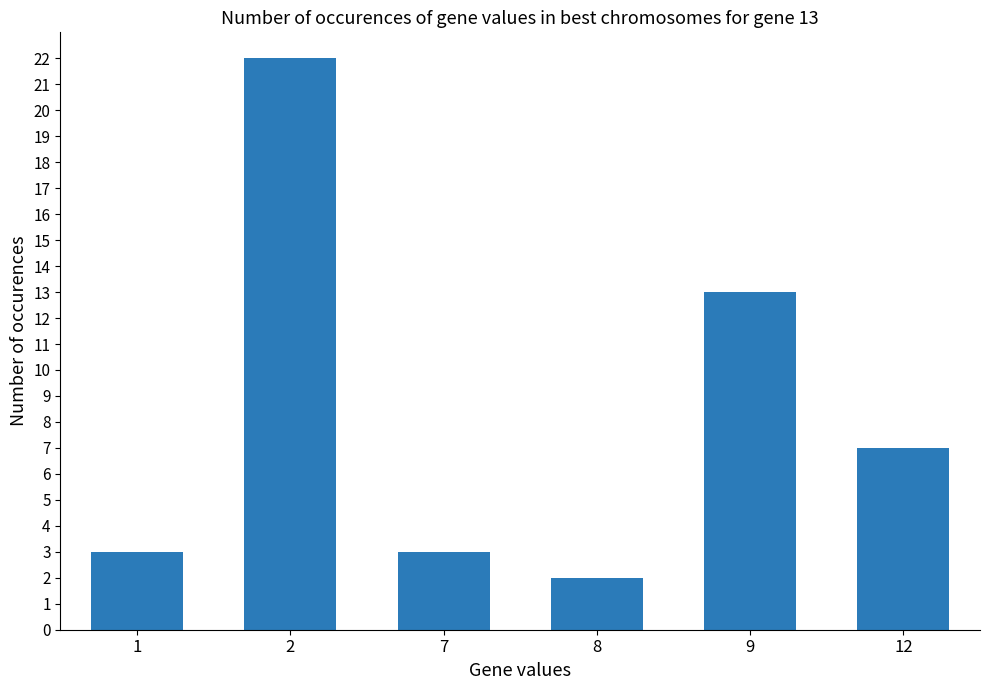

Which category has the lowest value across all series?

8